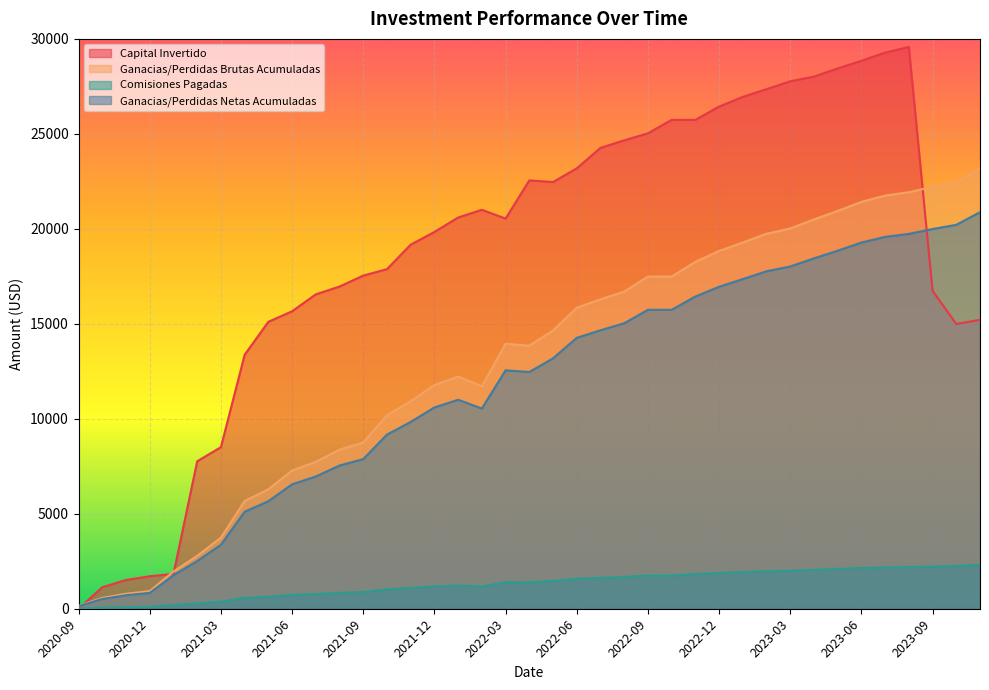

At how many categories does at least one series exceed 22709?

16